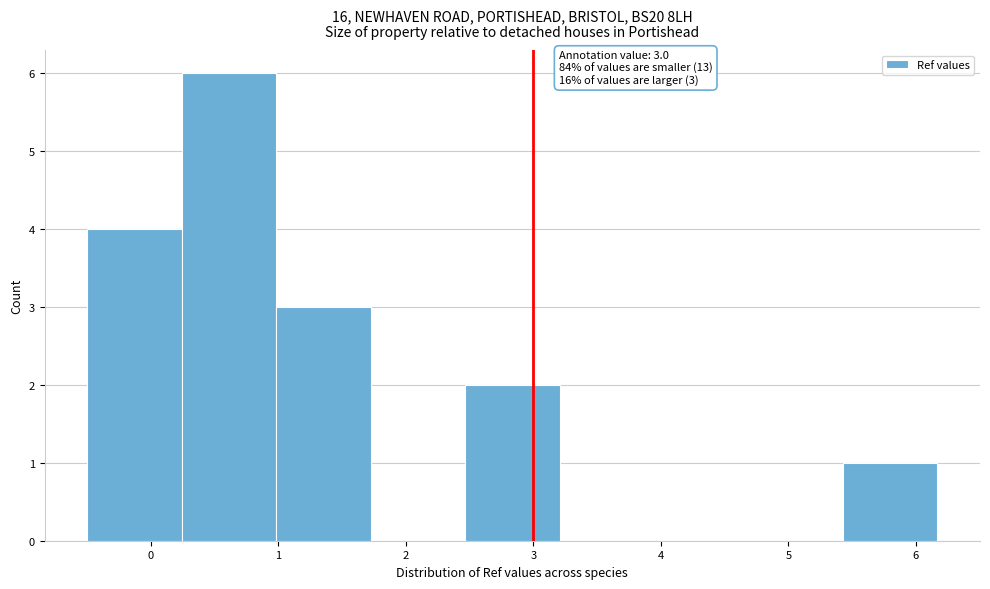

Over which range of the x-axis is the bar tallest?

0.2 to 1.0